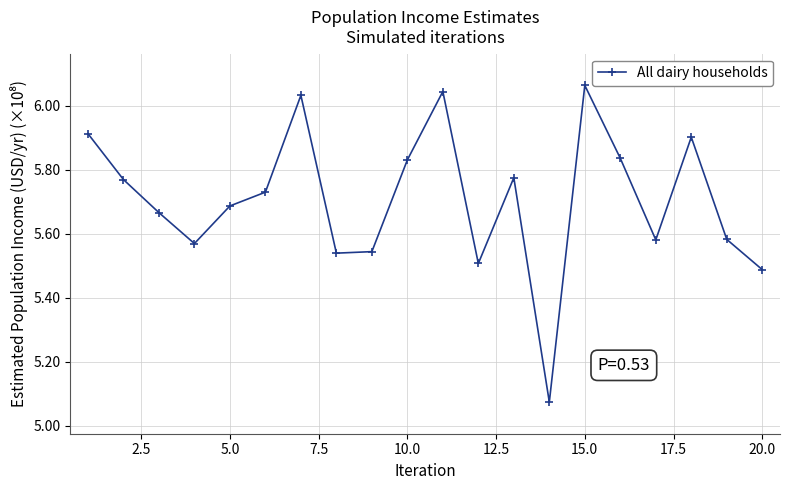

What is the sum of all values?

114.1